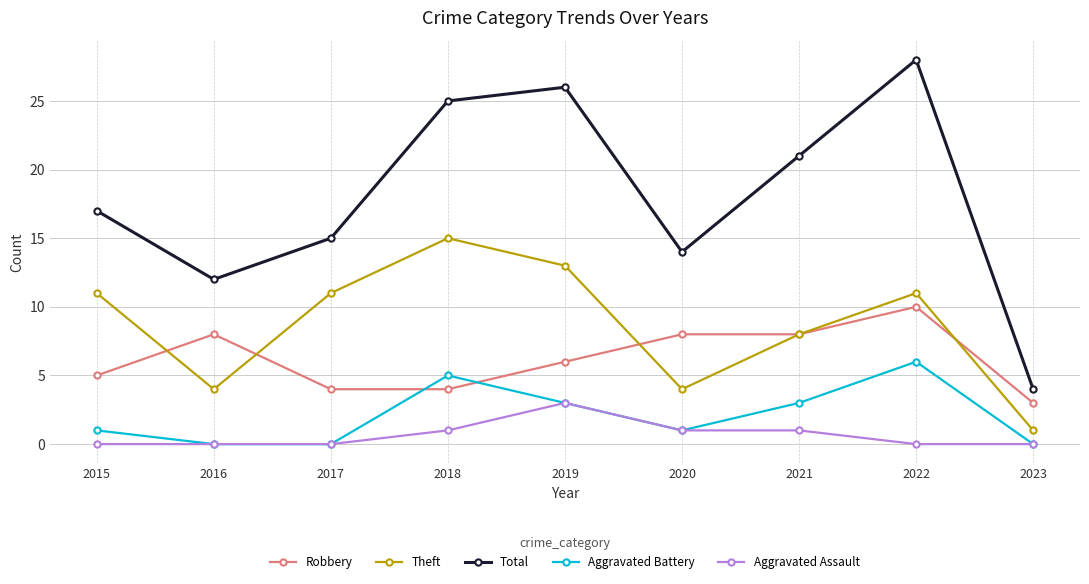

Reading left to right, extract all data points from this chart.

Robbery: 2015=5	2016=8	2017=4	2018=4	2019=6	2020=8	2021=8	2022=10	2023=3
Theft: 2015=11	2016=4	2017=11	2018=15	2019=13	2020=4	2021=8	2022=11	2023=1
Total: 2015=17	2016=12	2017=15	2018=25	2019=26	2020=14	2021=21	2022=28	2023=4
Aggravated Battery: 2015=1	2016=0	2017=0	2018=5	2019=3	2020=1	2021=3	2022=6	2023=0
Aggravated Assault: 2015=0	2016=0	2017=0	2018=1	2019=3	2020=1	2021=1	2022=0	2023=0